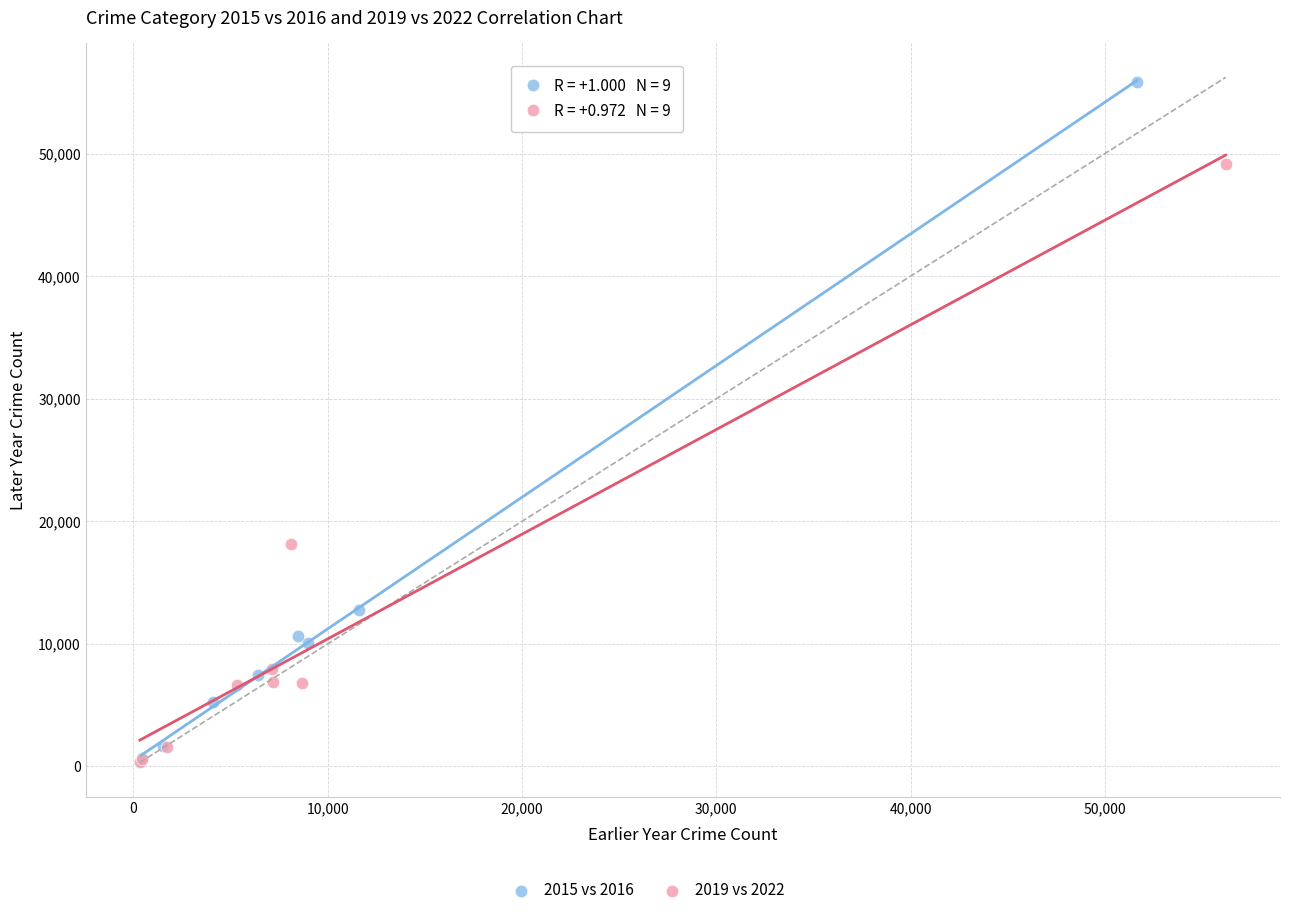

Which series contains the highest Y value?

2015 vs 2016